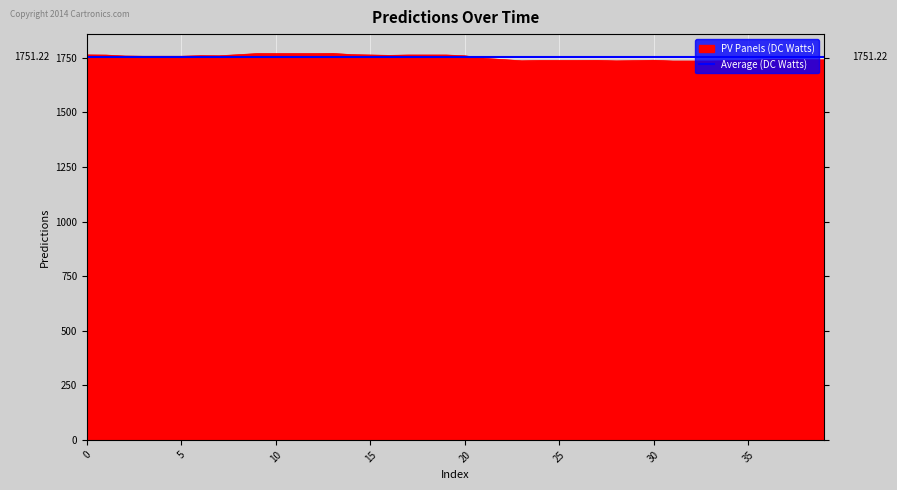

What is the approximate value at 10?

1757.0